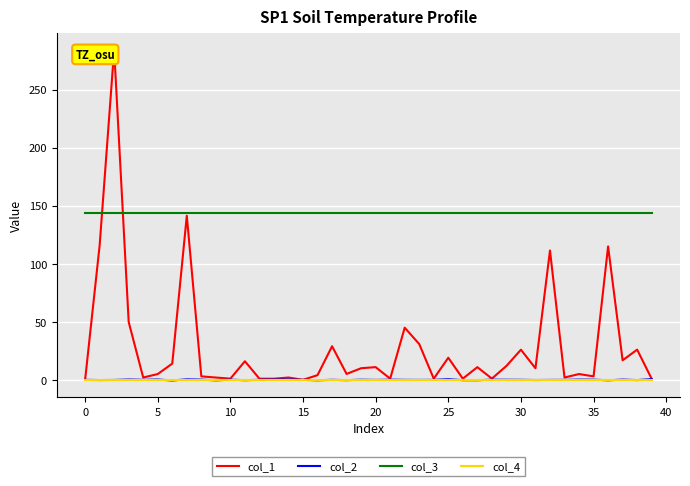

The value of col_4 at 5 is 0.0. True or false?

True